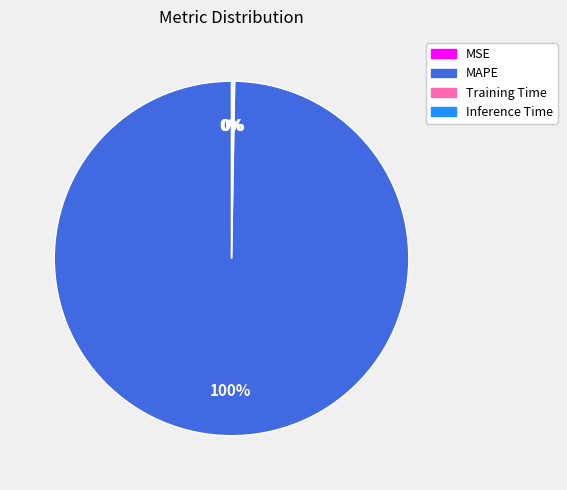

Which slice is the largest?

MAPE